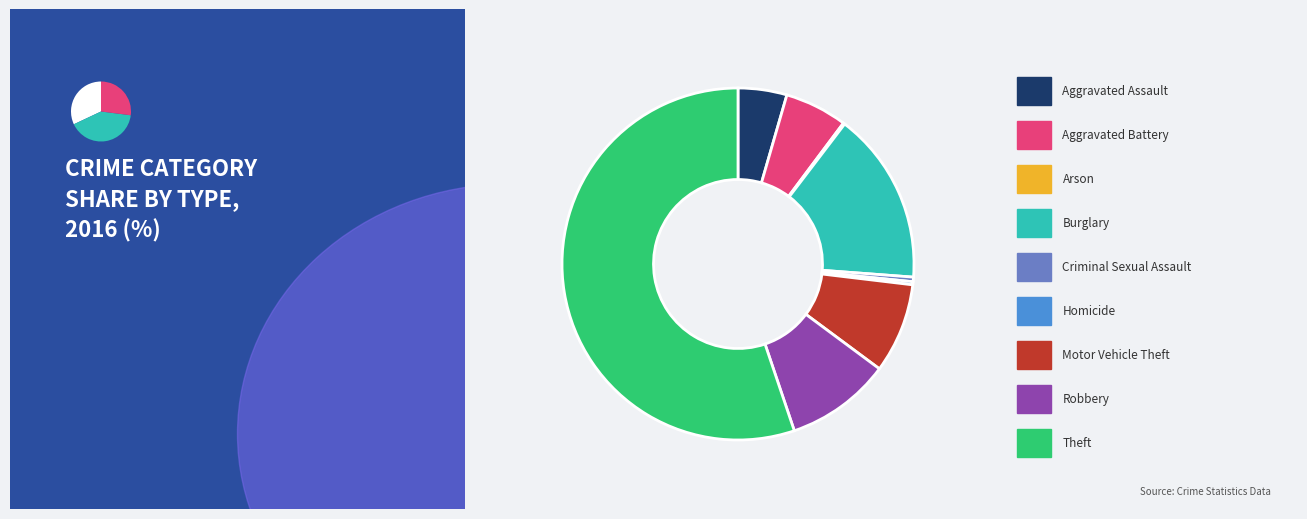

Approximately how many times larger is the value at Aggravated Assault compared to Motor Vehicle Theft?

0.5